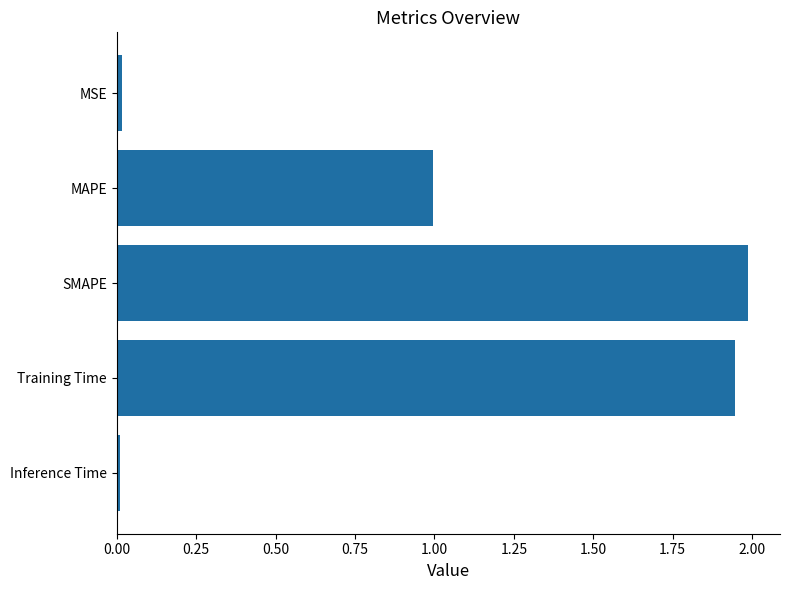

Is it true that the value at Inference Time is 0.0?

True